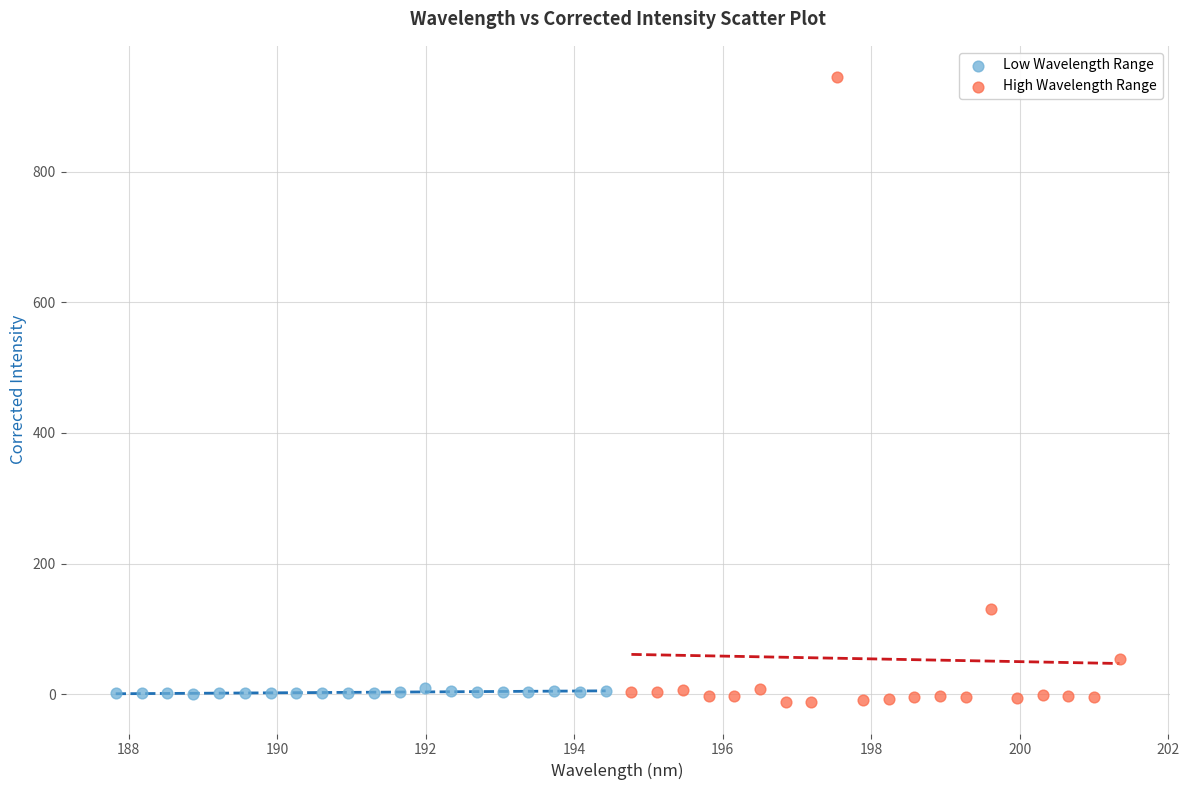

Which series has the largest Y range (max minus min)?

High Wavelength Range